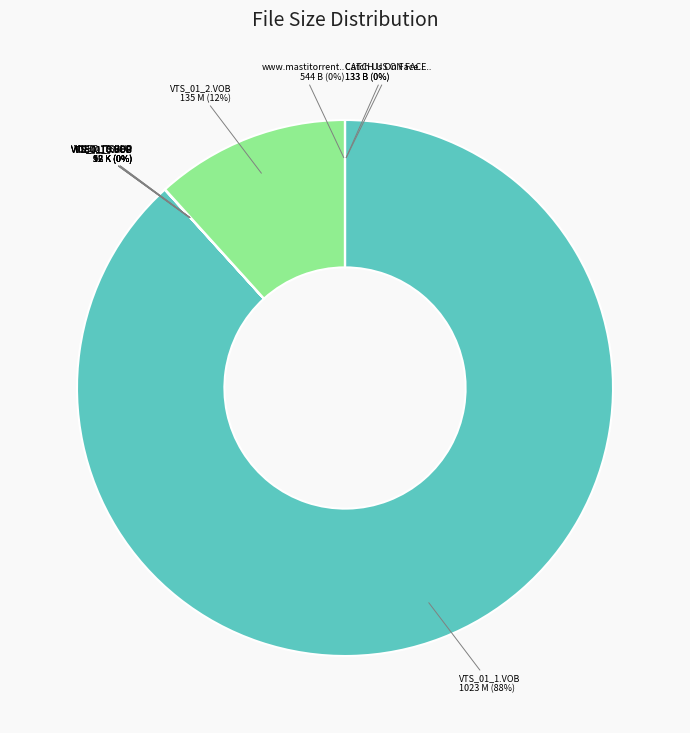

Which category has the biggest portion of the pie?

VTS_01_1.VOB